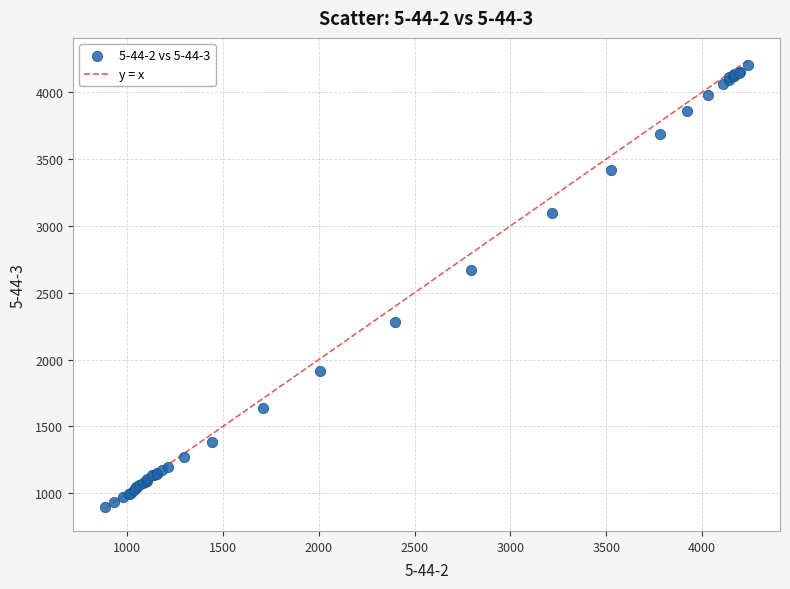

What Y value in the scatter plot is closest to 2546?

2667.1